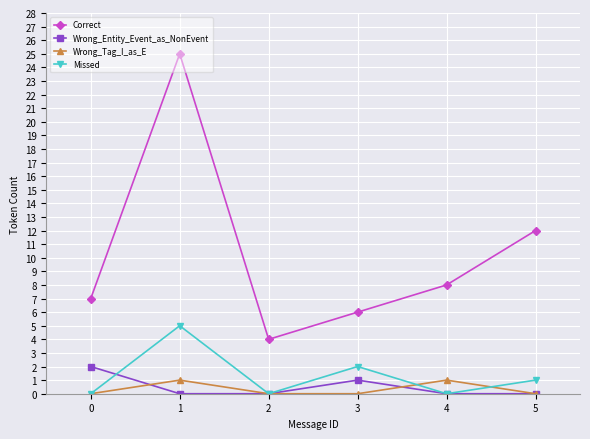

At which category is the sum across all series the highest?

1